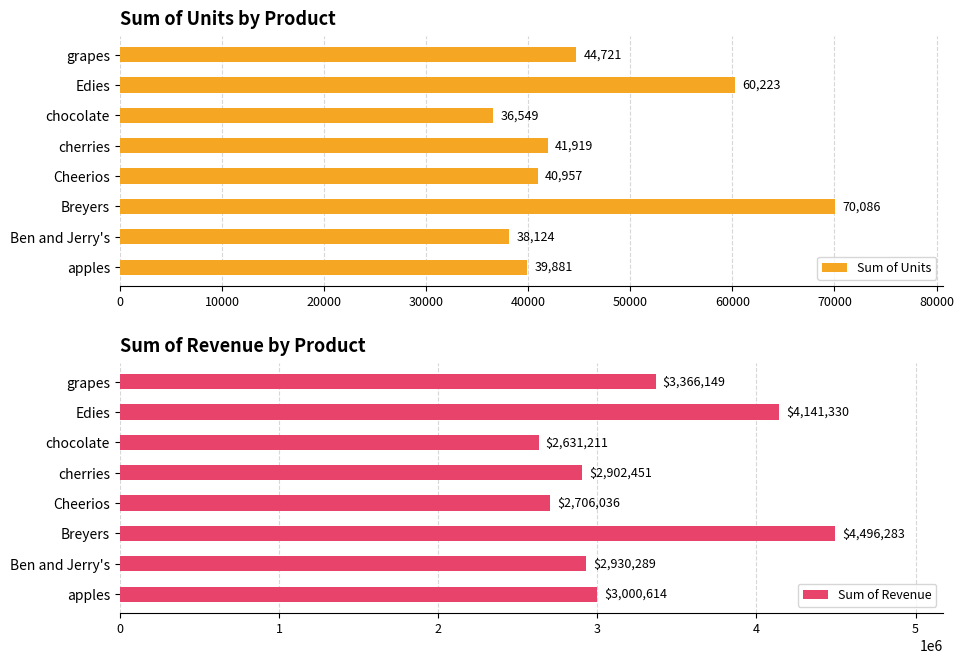

At which label does Sum of Units reach its minimum?

chocolate